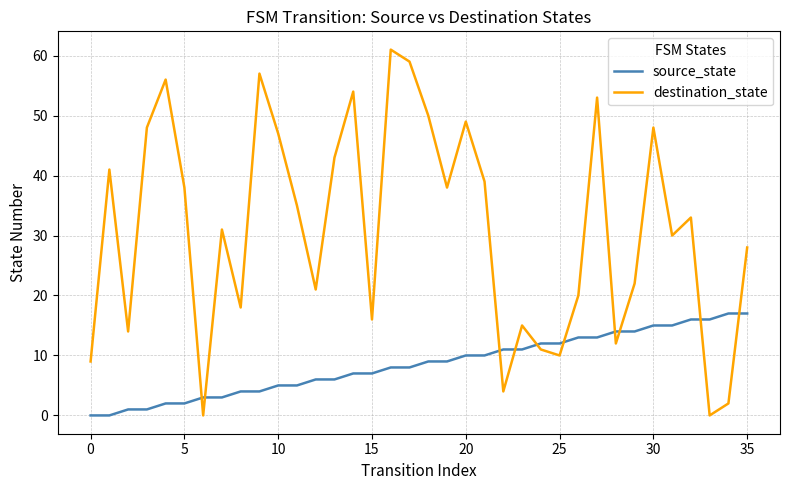

What is the average value of the destination_state series?

31